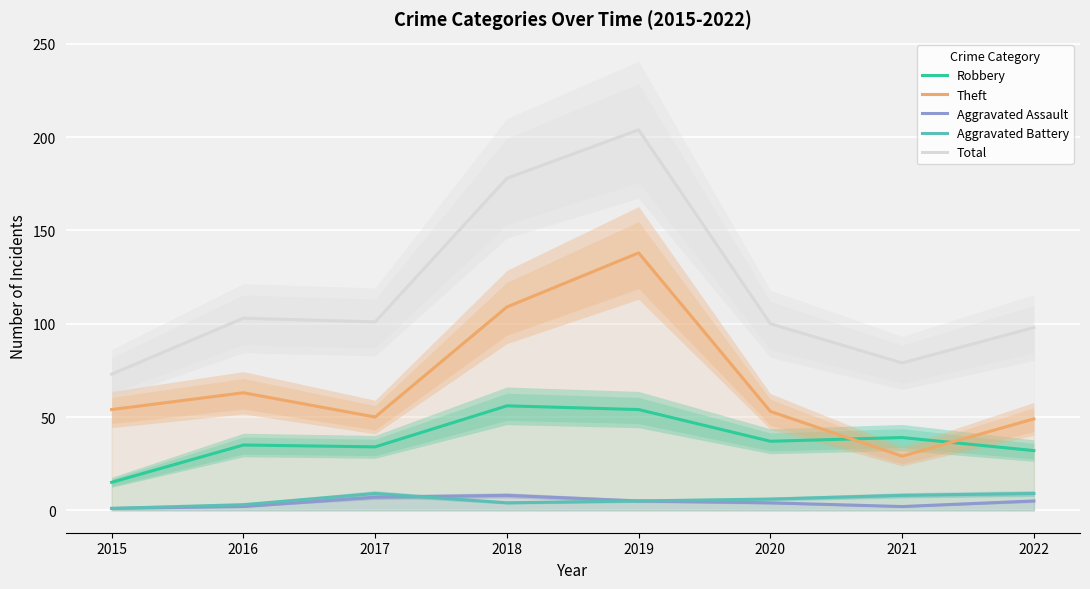

True or false: Robbery and Total cross at least once.

False